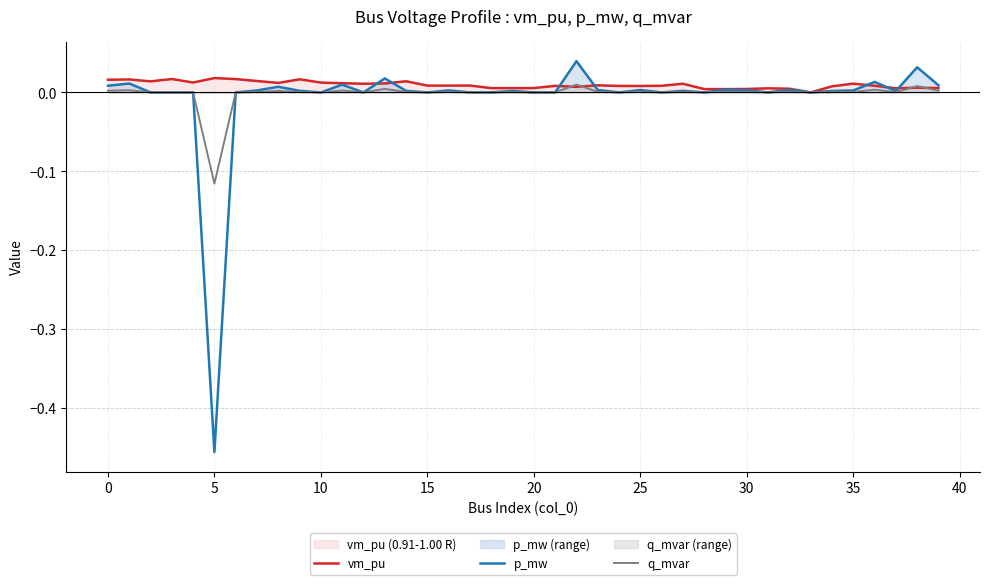

What is the sum of all p_mw values?

-0.3